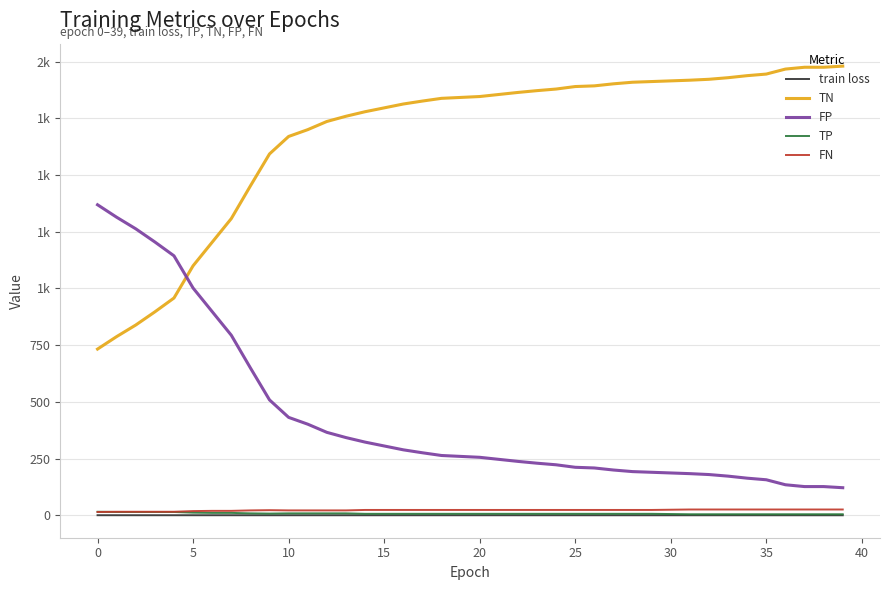

What is the label of the 1st point from the right?

39